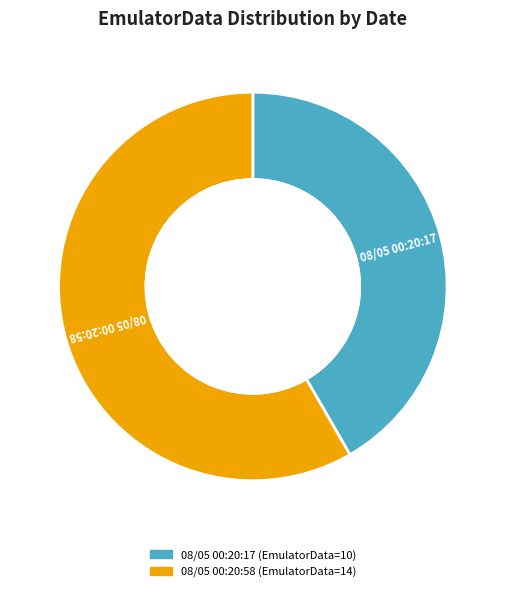

What portion of the pie excludes Tue Aug 05 00:20:58 IST 2025?

41.7%